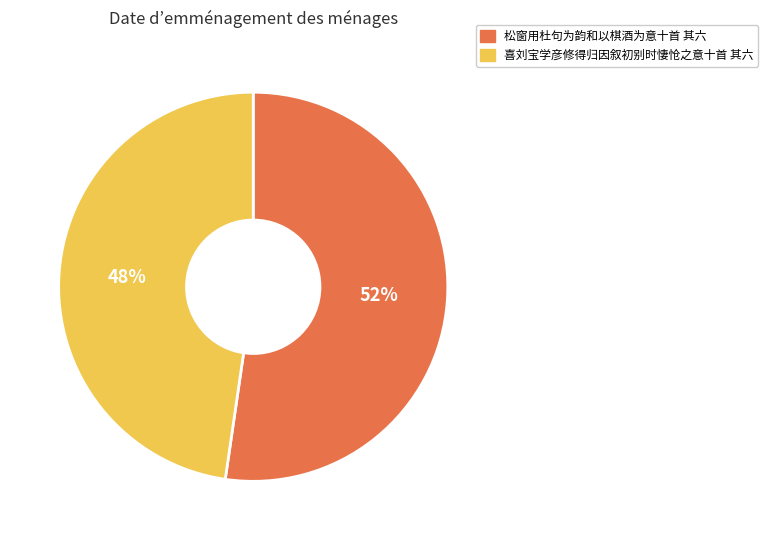

Is it true that 松窗用杜句为韵和以棋酒为意十首 其六 is 44% of the pie?

False